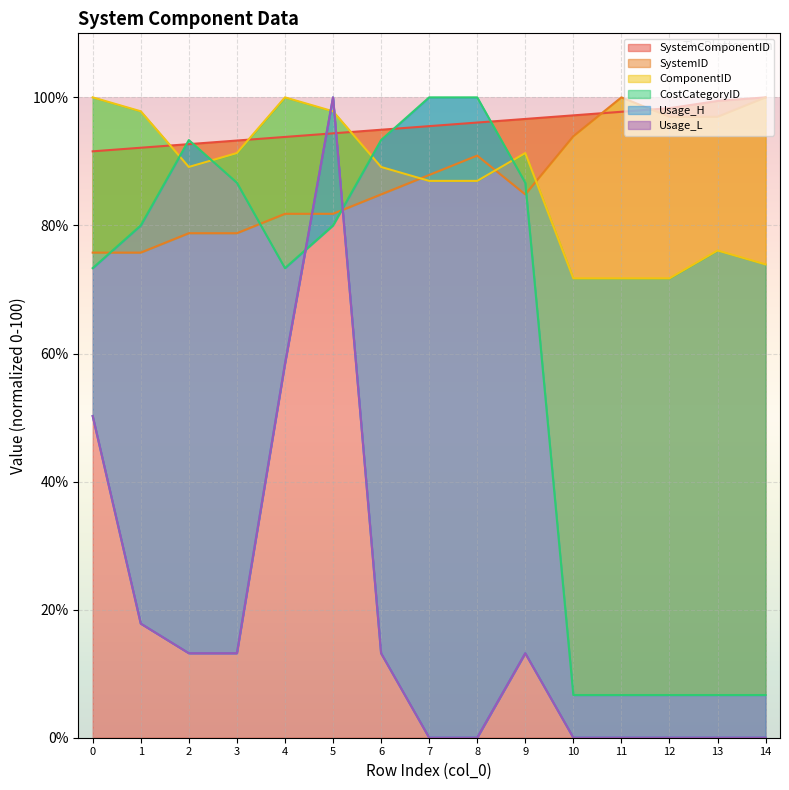

What is the average value of the ComponentID series?

86.4